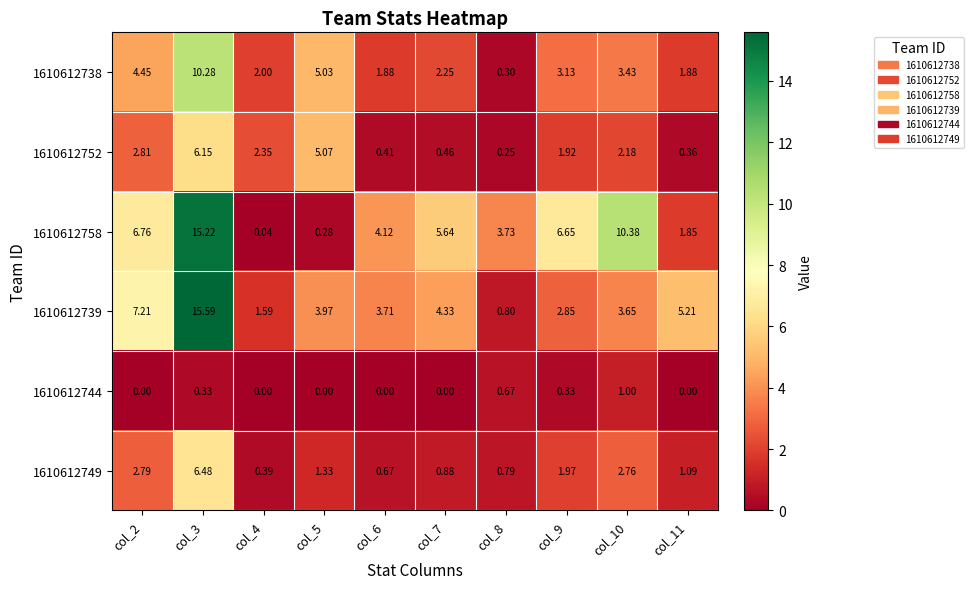

Which series changed the most between col_4 and col_11?

1610612739